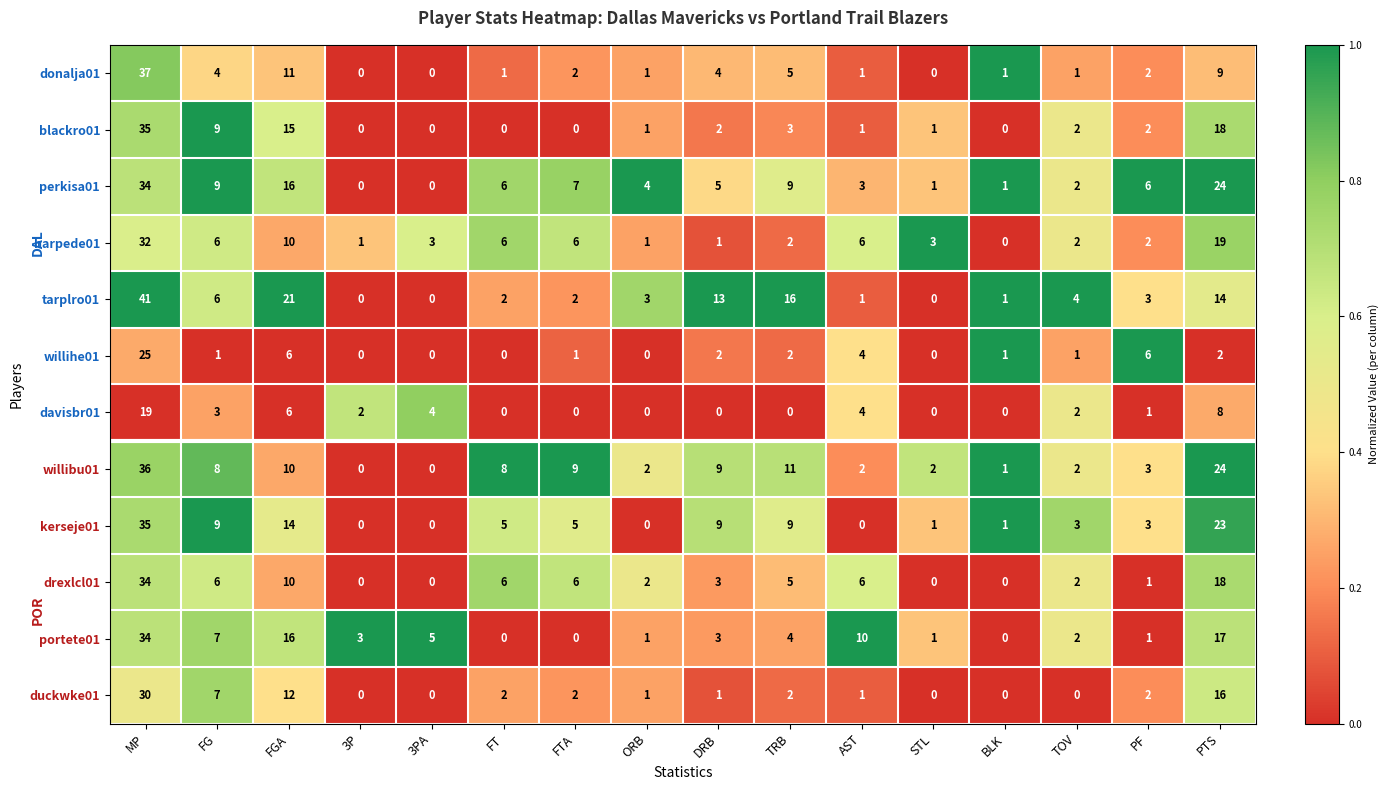

How many data points does each series have?

16